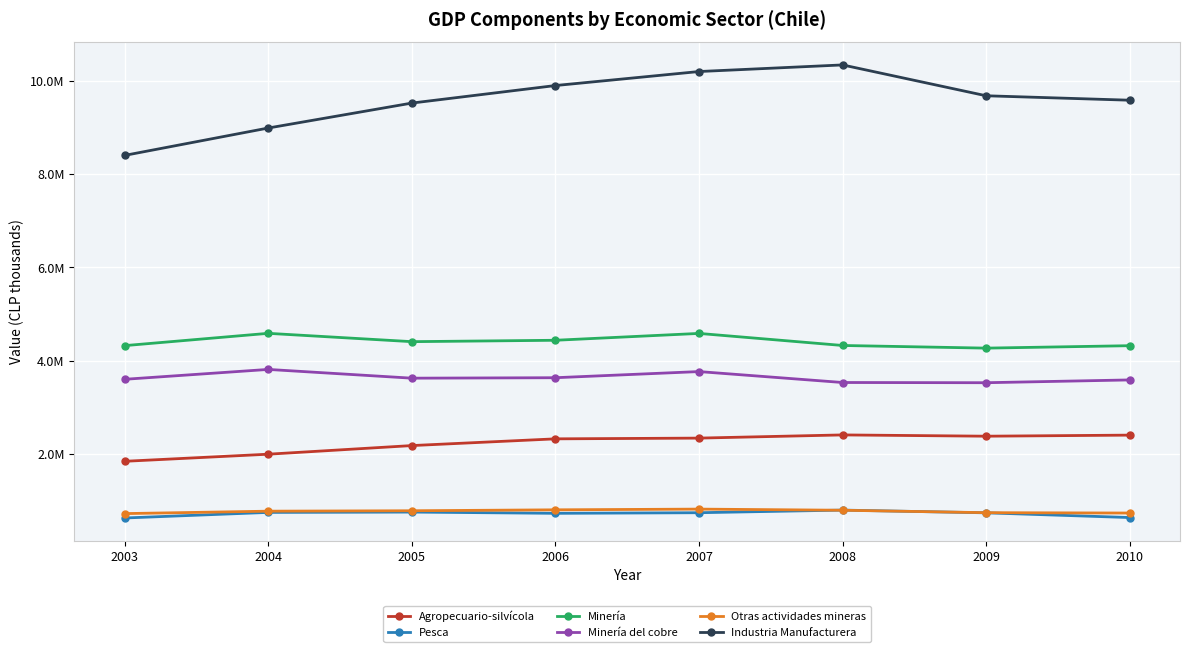

Does the chart have visible grid lines?

Yes